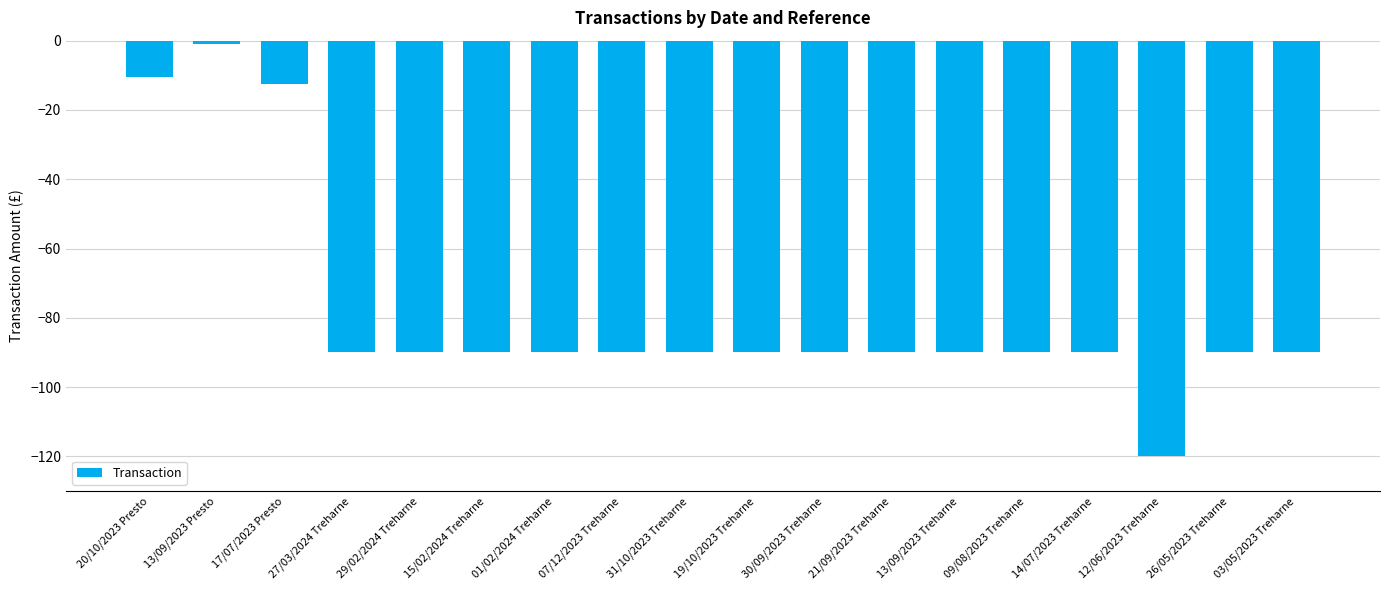

Is it true that the value at 07/12/2023 Treharne is -90.0?

True